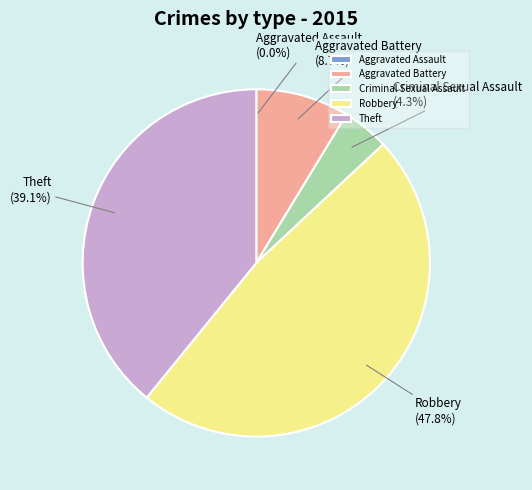

To the nearest percent, what portion does Aggravated Battery represent?

9%